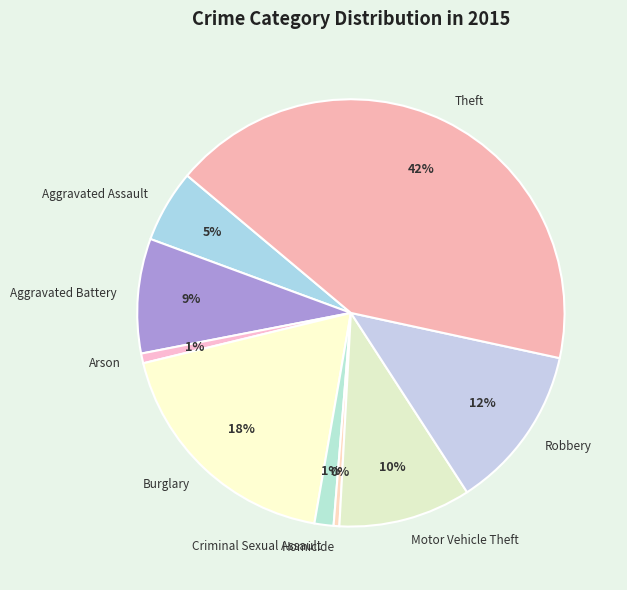

Does Criminal Sexual Assault account for over 50% of the chart?

No